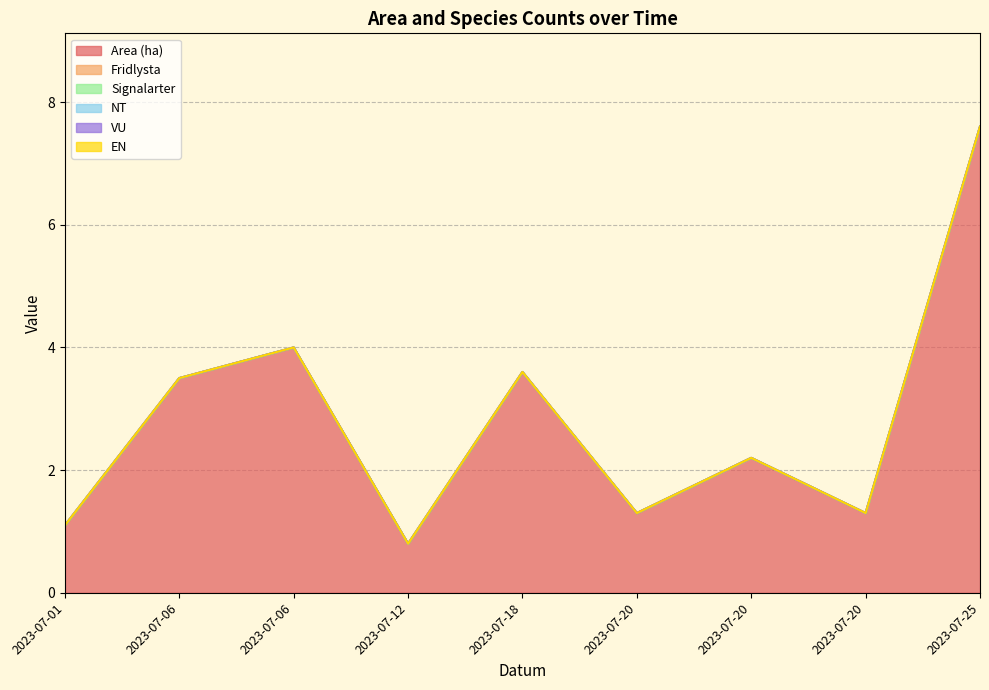

True or false: NT has more than 2 interior local peaks.

False